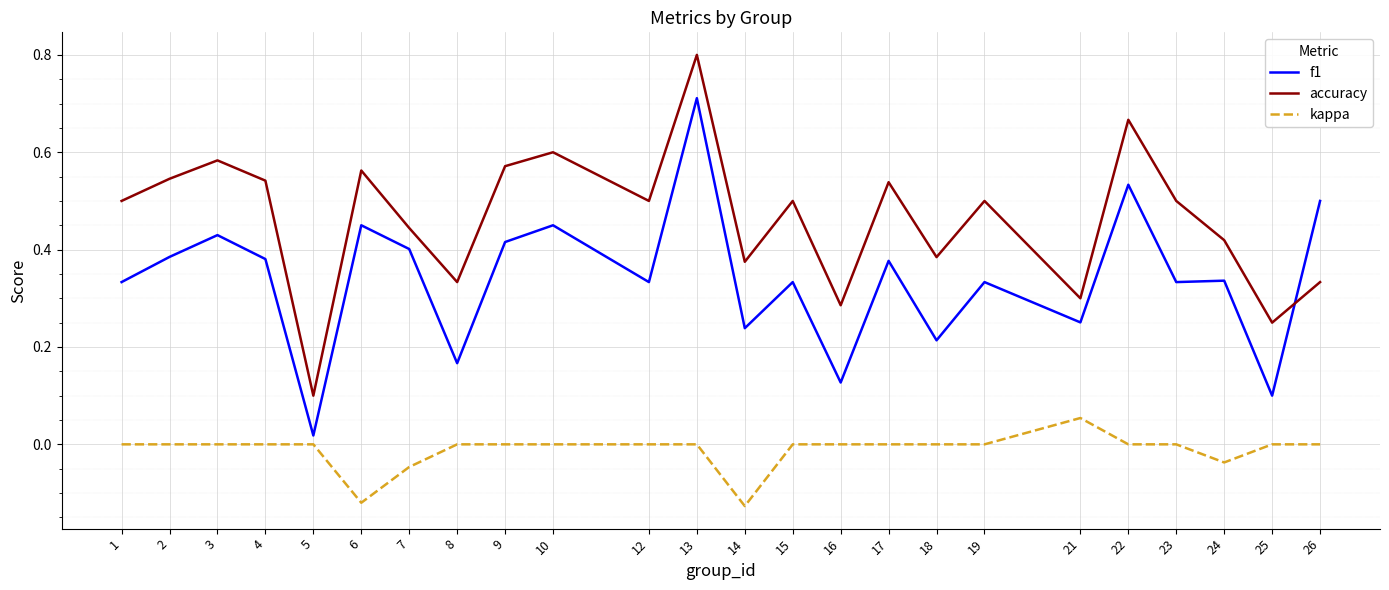

Is it true that kappa equals -0.0 at 7?

True